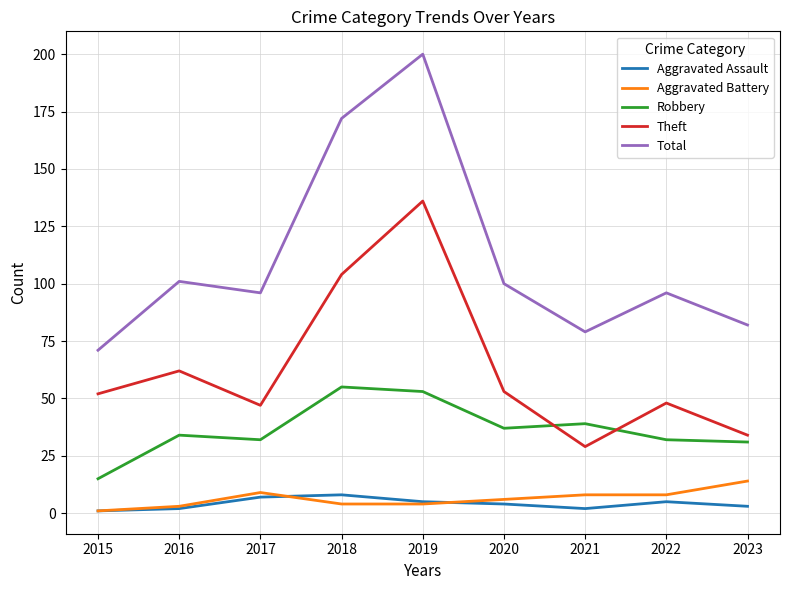

What is the difference between the highest and lowest values at 2020?

96